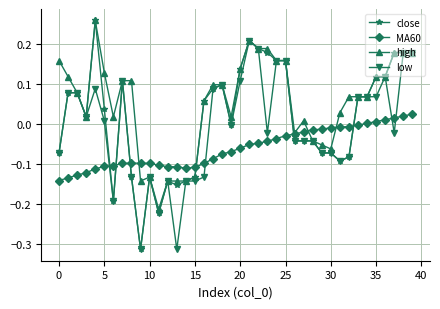

List the series in order of their overall mean, highest first.

high, close, low, MA60